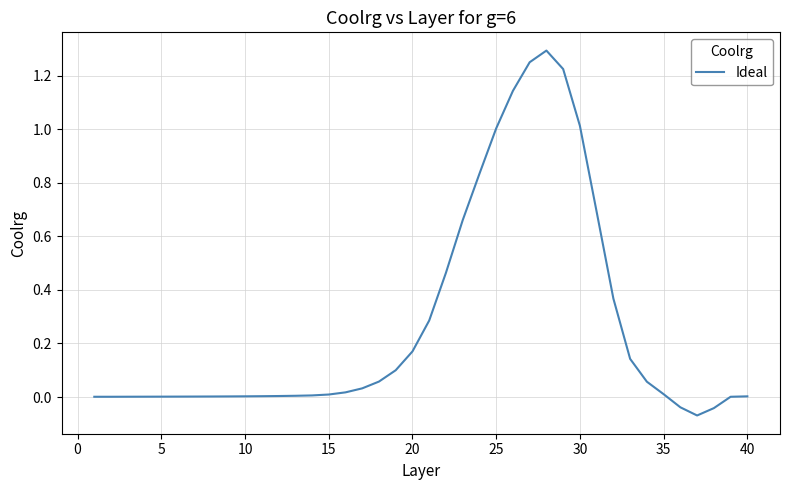

What is the difference between the maximum and minimum values?

1.4